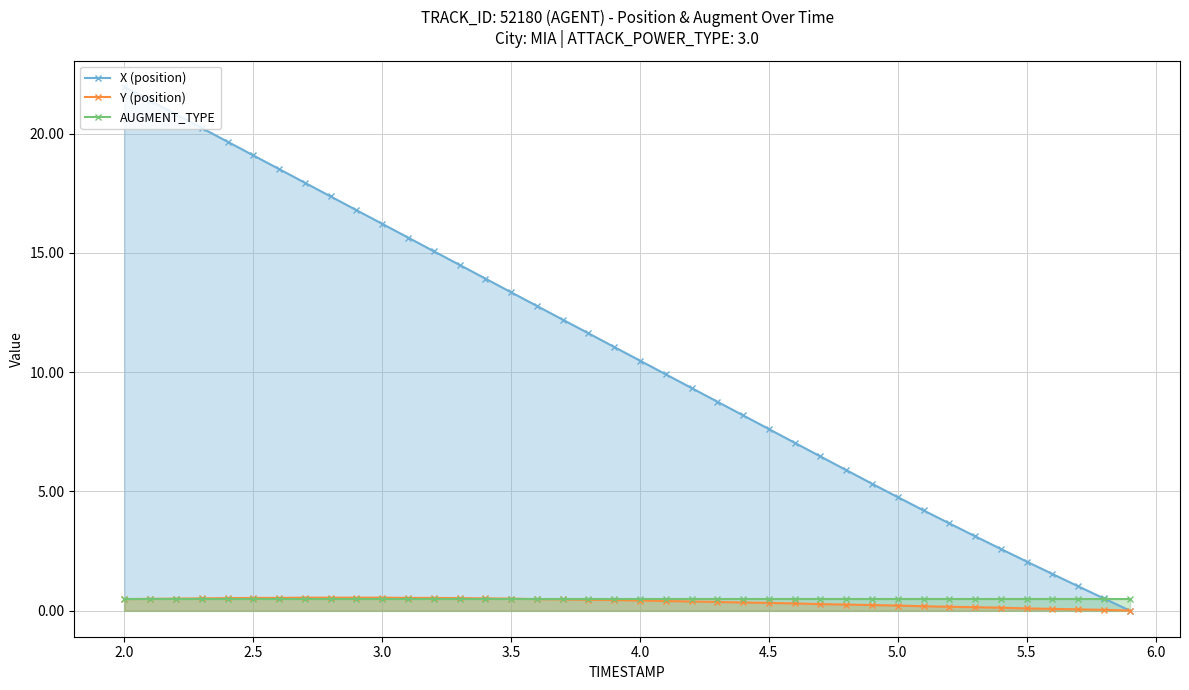

What is the difference between the maximum and second lowest values in the X (position) series?

21.4